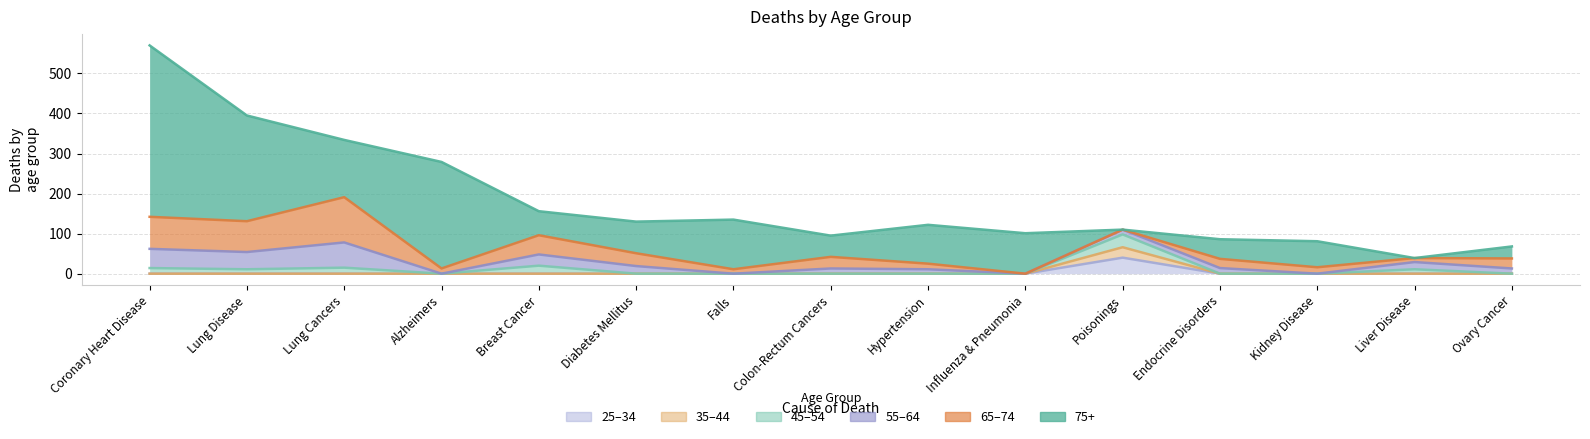

How many times do d_65_74 and d_55_64 cross each other?

3